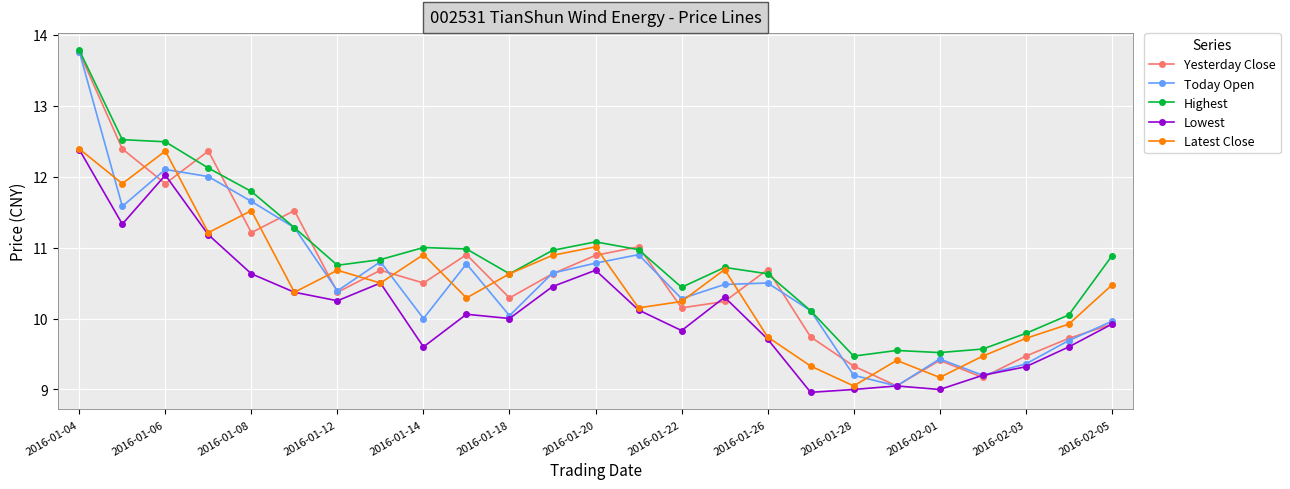

What is the highest value of the Yesterday Close series?

13.8